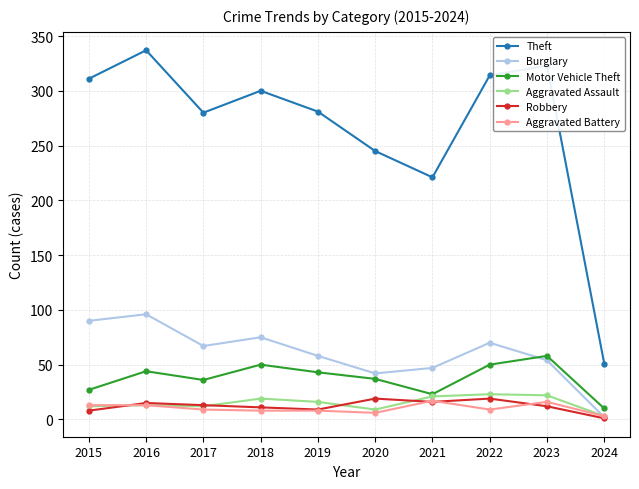

What is the total value across all series at 2015?

461